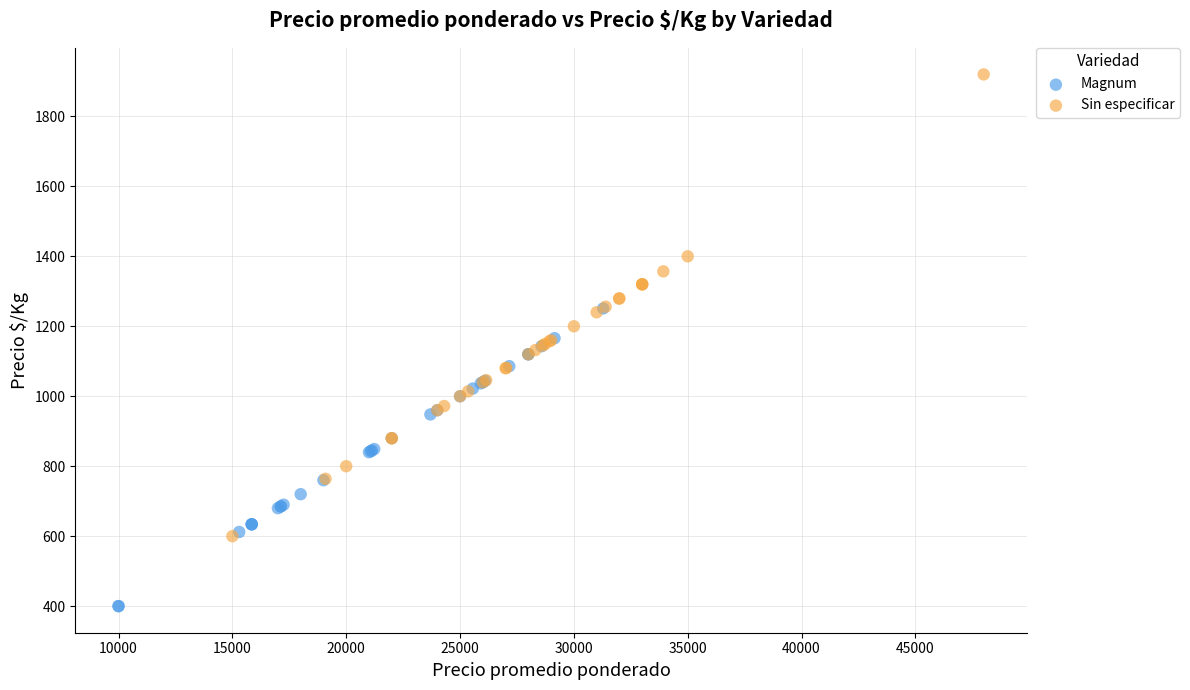

Which series reaches the maximum Y coordinate?

Sin especificar